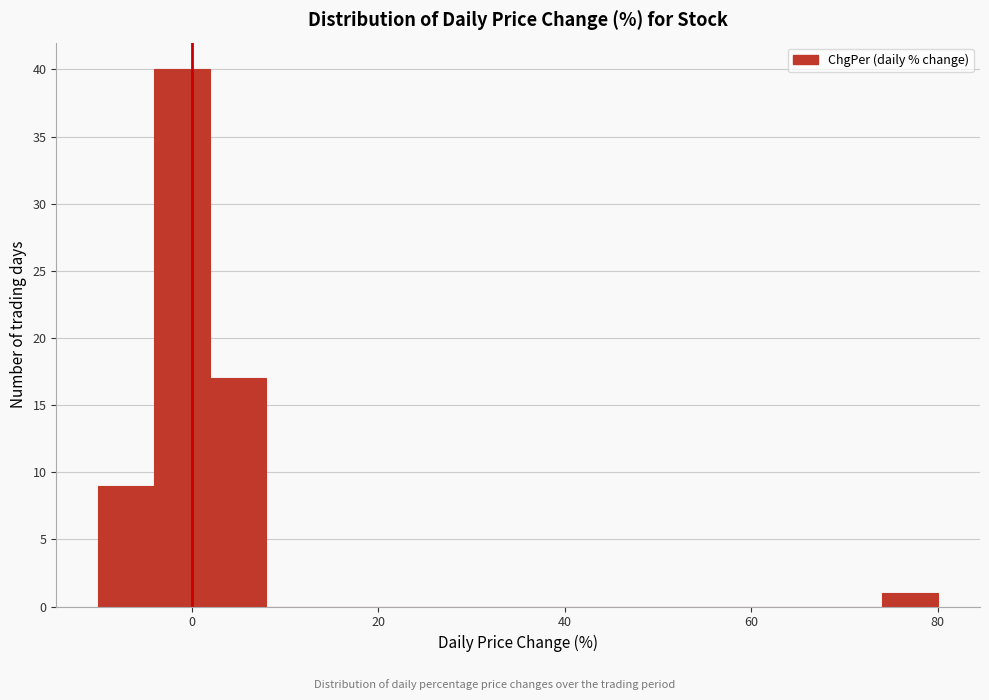

Around what value on the x-axis is the tallest bar? Give the approximate position of its centre, as read against the axis.

0